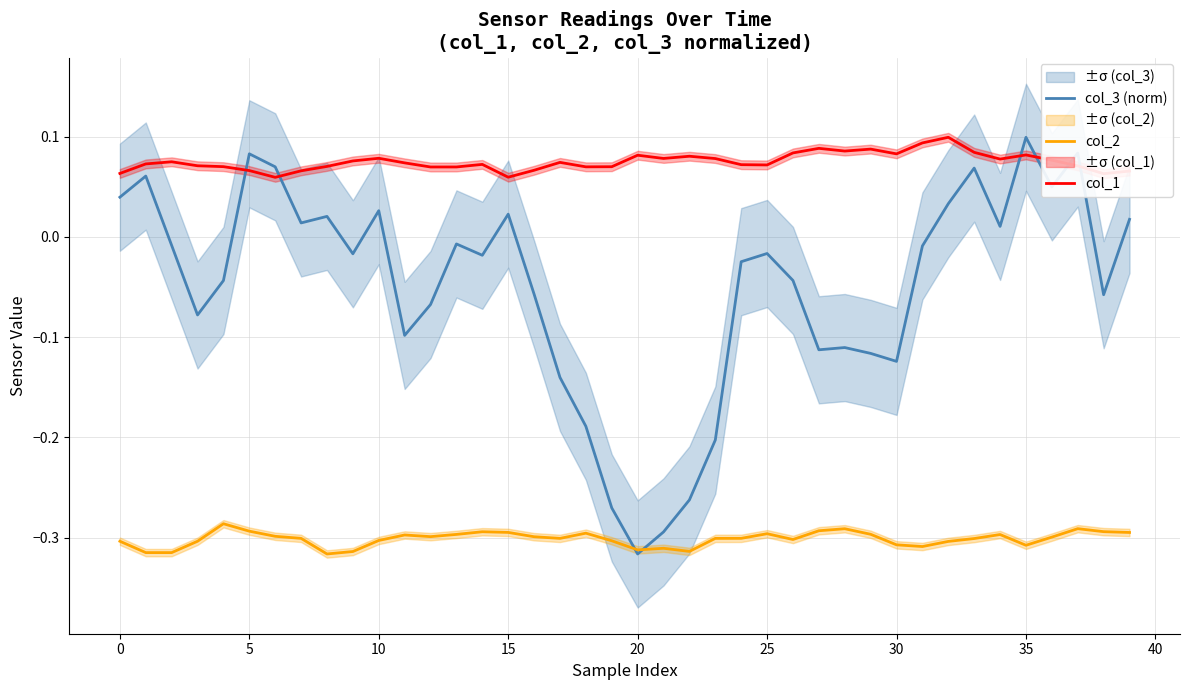

True or false: col_2 has more than 1 points higher than both neighbors.

True